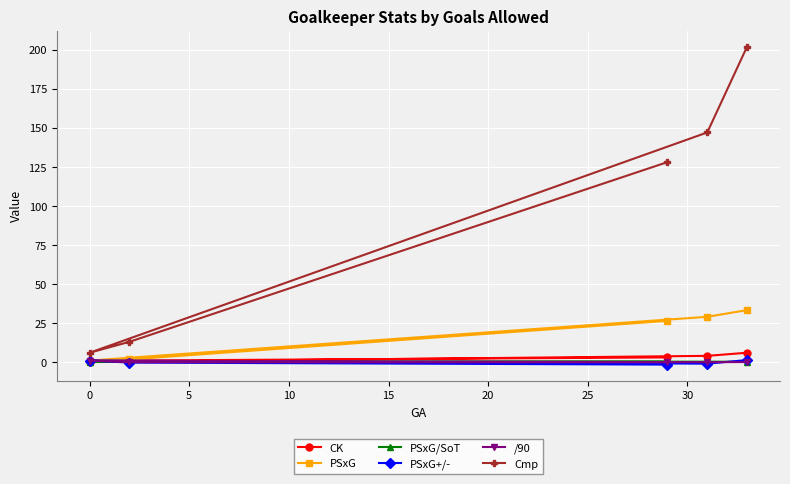

What is the maximum value for CK?

6.0